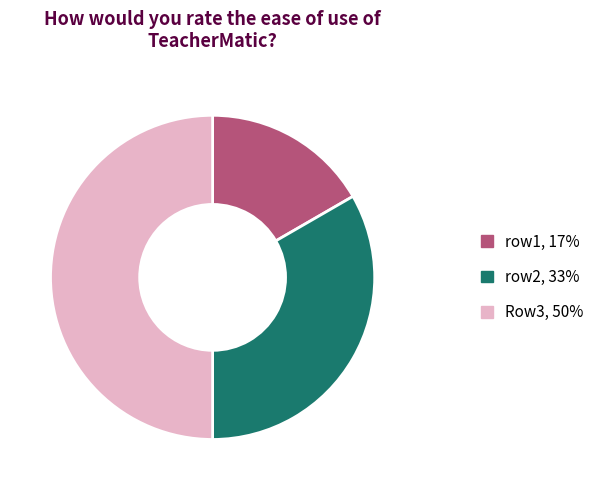

Approximately how many times larger is the value at row2 compared to Row3?

0.7